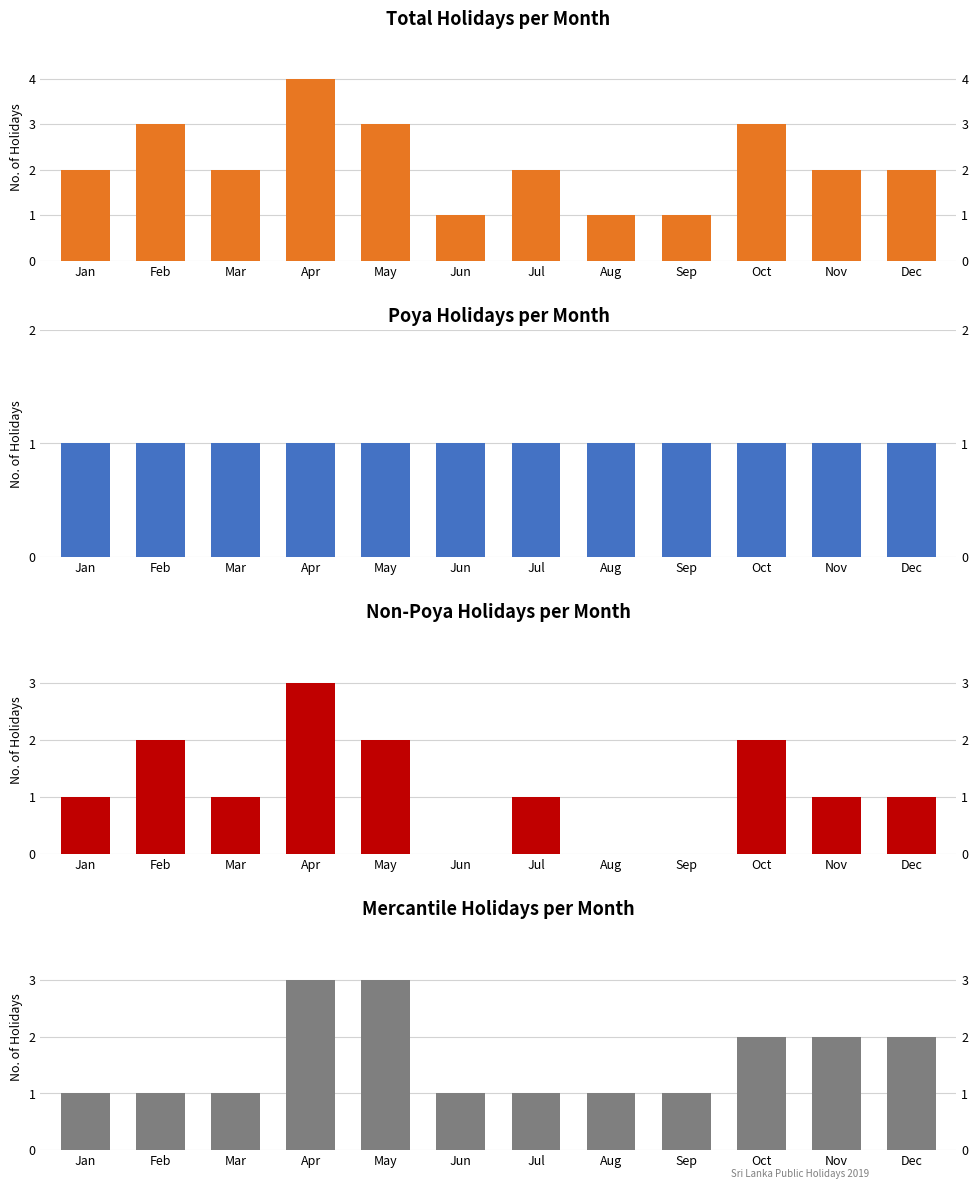

What is the sum of the Non-Poya Holidays values at Oct and Jul?

3